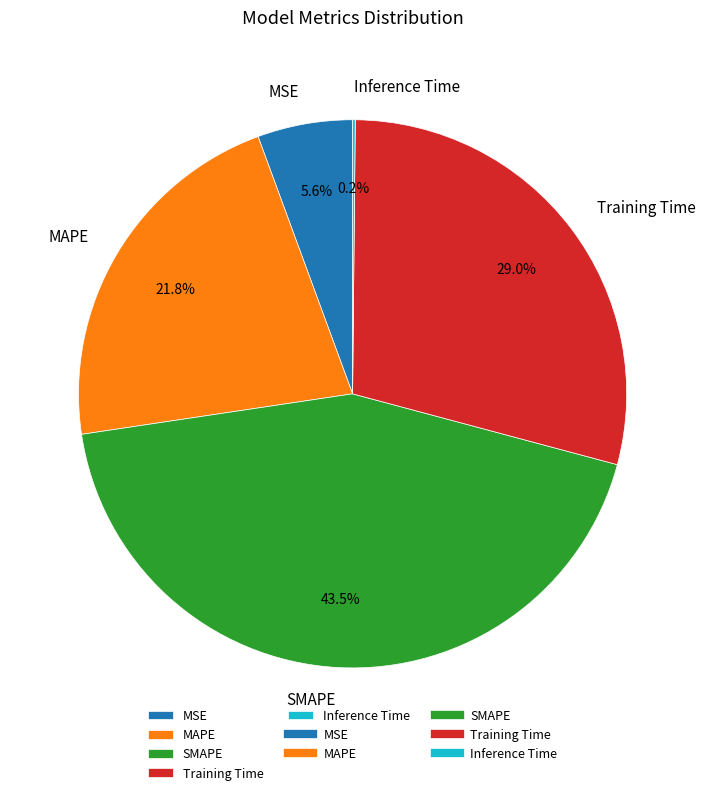

Does SMAPE account for over 50% of the chart?

No